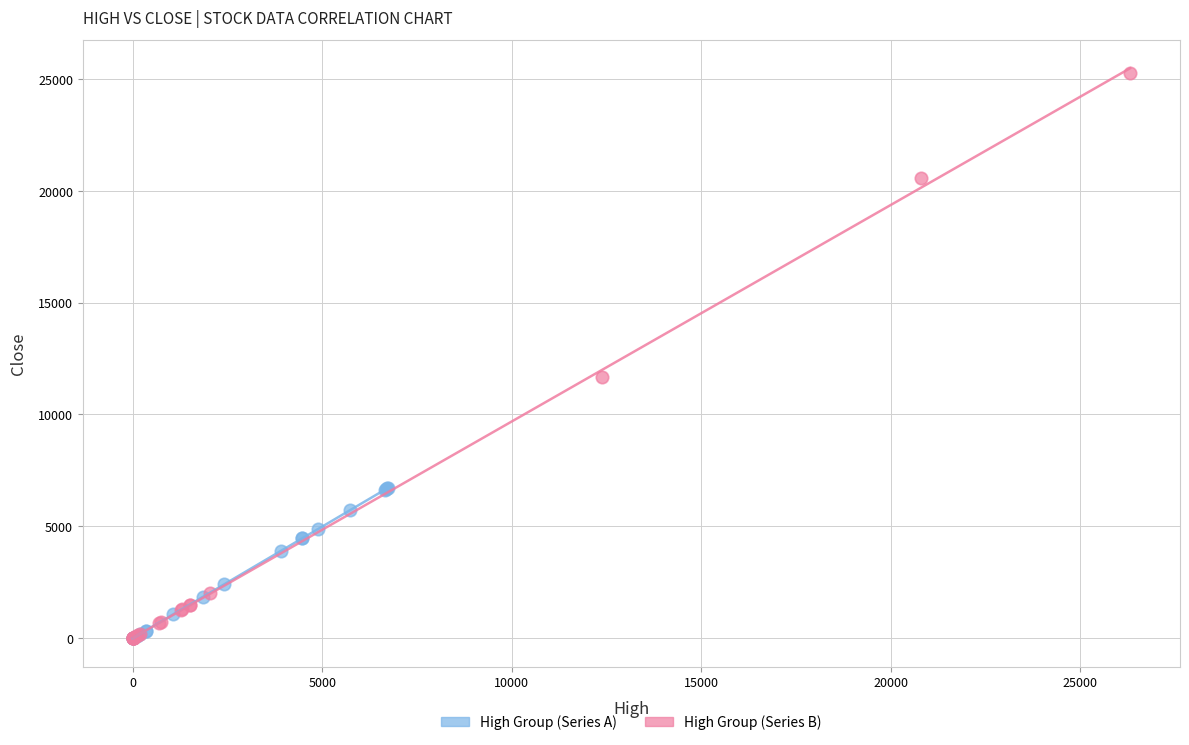

Which series has the widest spread of Y values?

High Group (Series B)